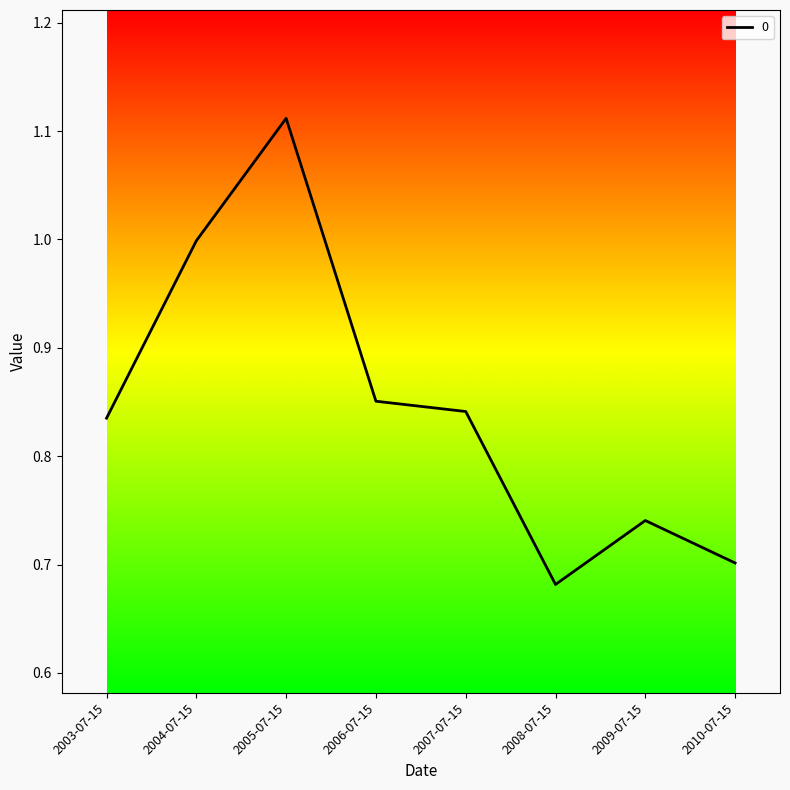

Is it true that the value at 2010-07-15 is 0.7?

True